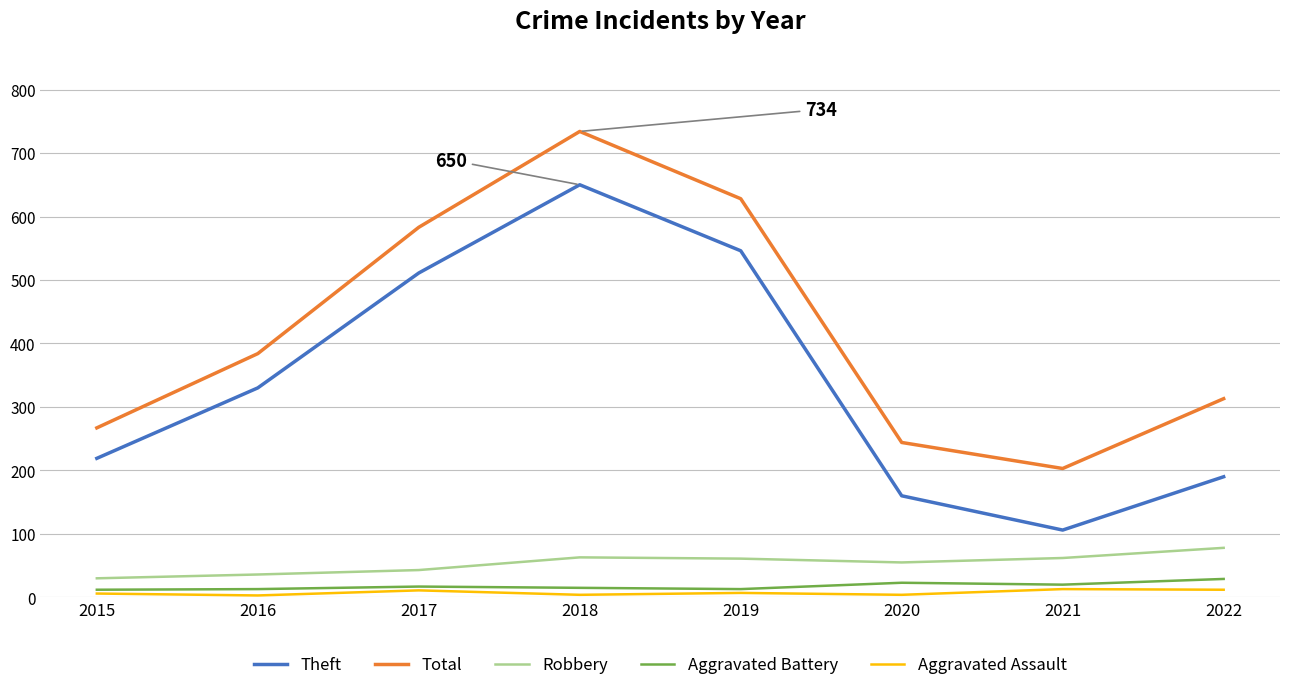

At which category does the chart reach its peak across all series?

2018